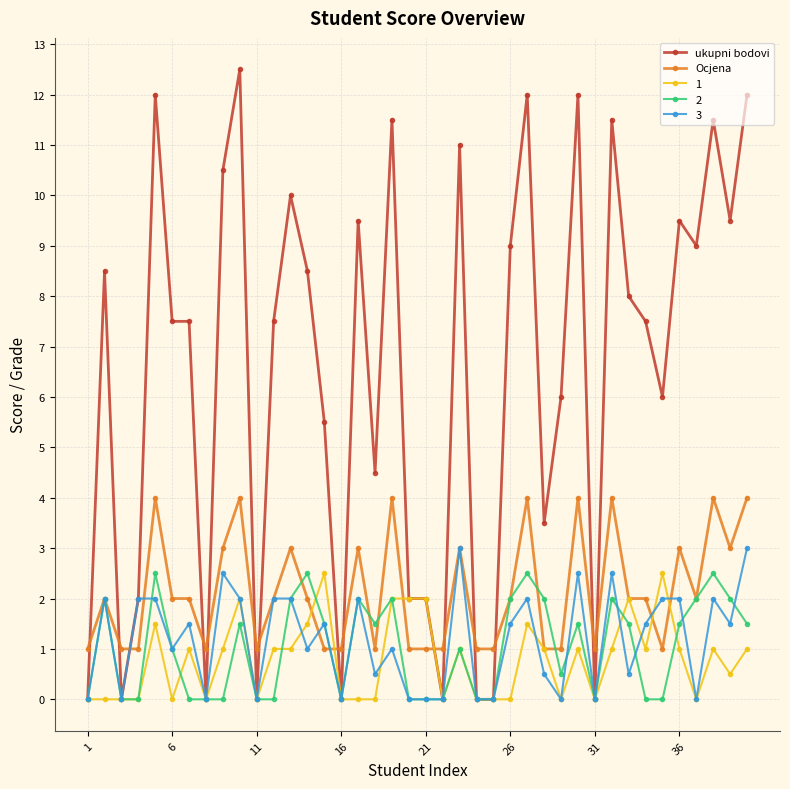

True or false: 2 has more than 1 interior local peaks.

True